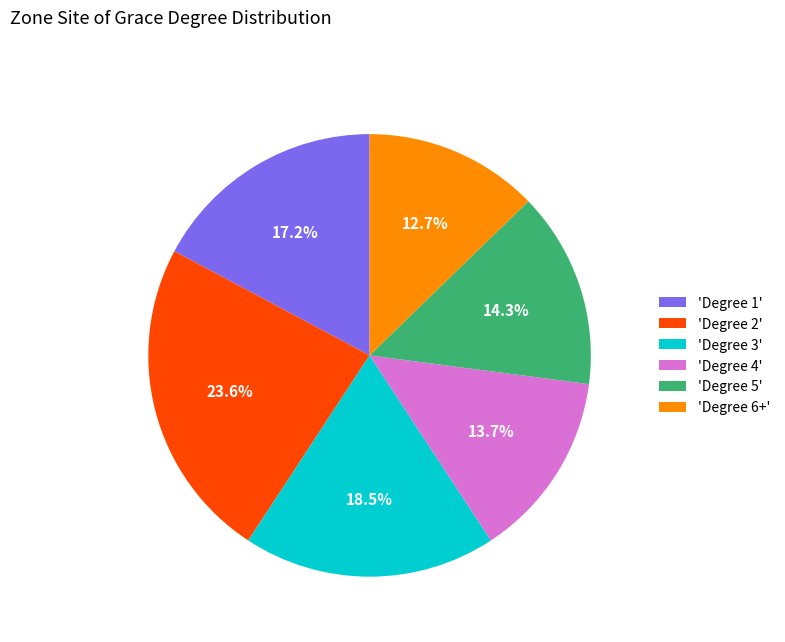

Rank the categories by value from highest to lowest.

'Degree 2', 'Degree 3', 'Degree 1', 'Degree 5', 'Degree 4', 'Degree 6+'